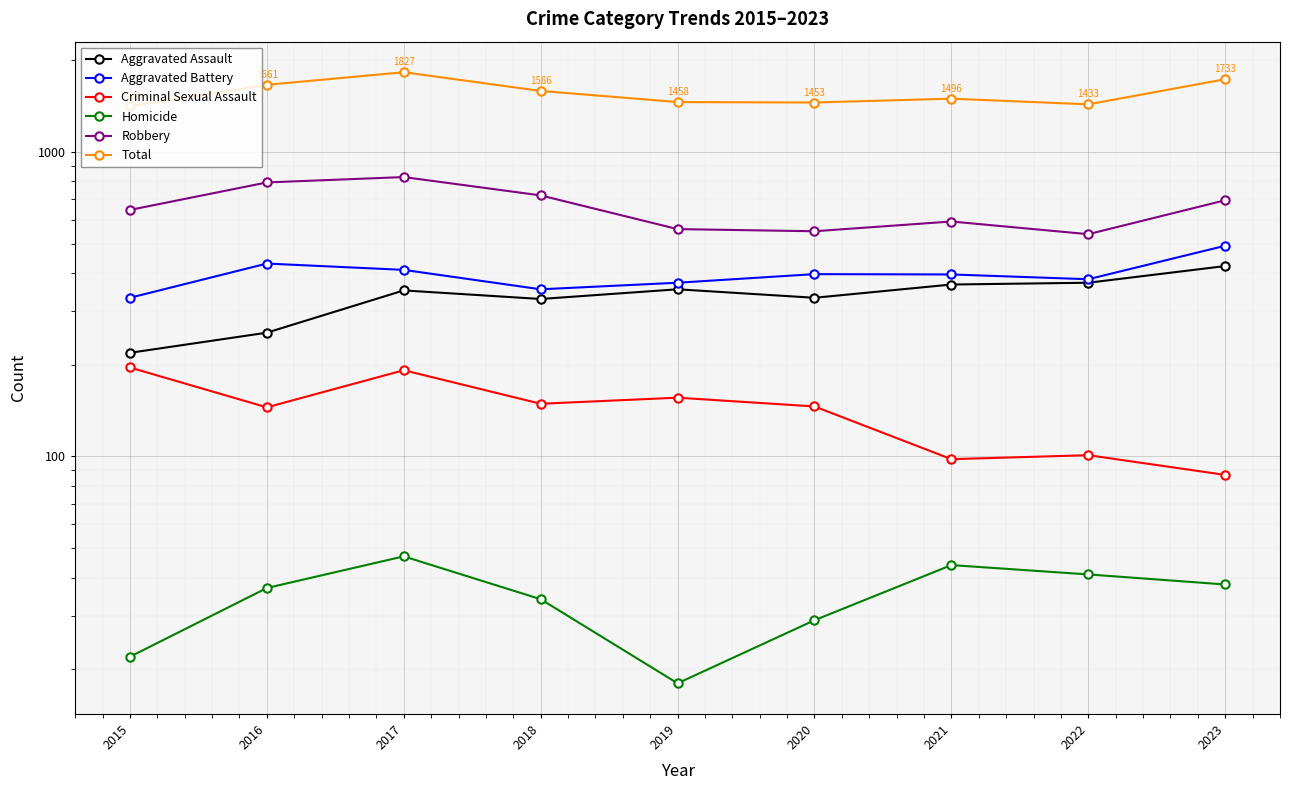

True or false: Aggravated Assault has a value of 255 at 2016.

True